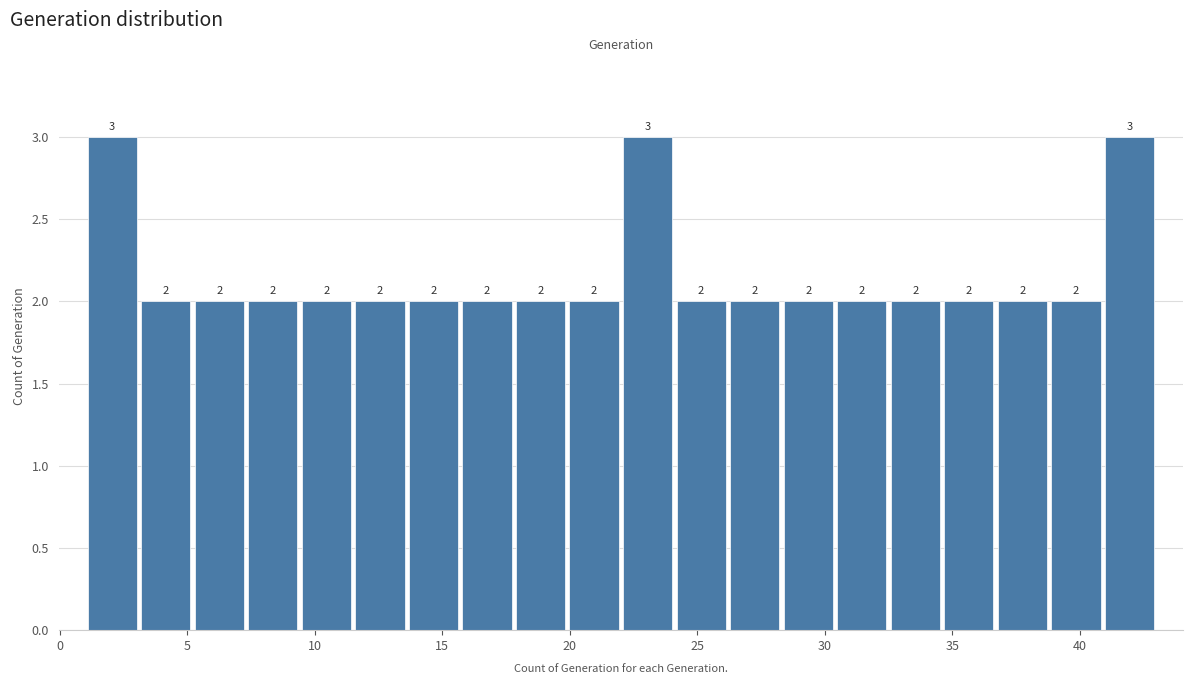

Reading left to right, list every bar in this chart as the range it spans on the x-axis followed by its height. The bar edges are not printed on the chart, so give them approximately, as read against the axis.

1.0 to 3.1: 3
3.1 to 5.2: 2
5.2 to 7.3: 2
7.3 to 9.4: 2
9.4 to 11.5: 2
11.5 to 13.6: 2
13.6 to 15.7: 2
15.7 to 17.8: 2
17.8 to 19.9: 2
19.9 to 22.0: 2
22.0 to 24.1: 3
24.1 to 26.2: 2
26.2 to 28.3: 2
28.3 to 30.4: 2
30.4 to 32.5: 2
32.5 to 34.6: 2
34.6 to 36.7: 2
36.7 to 38.8: 2
38.8 to 40.9: 2
40.9 to 43.0: 3